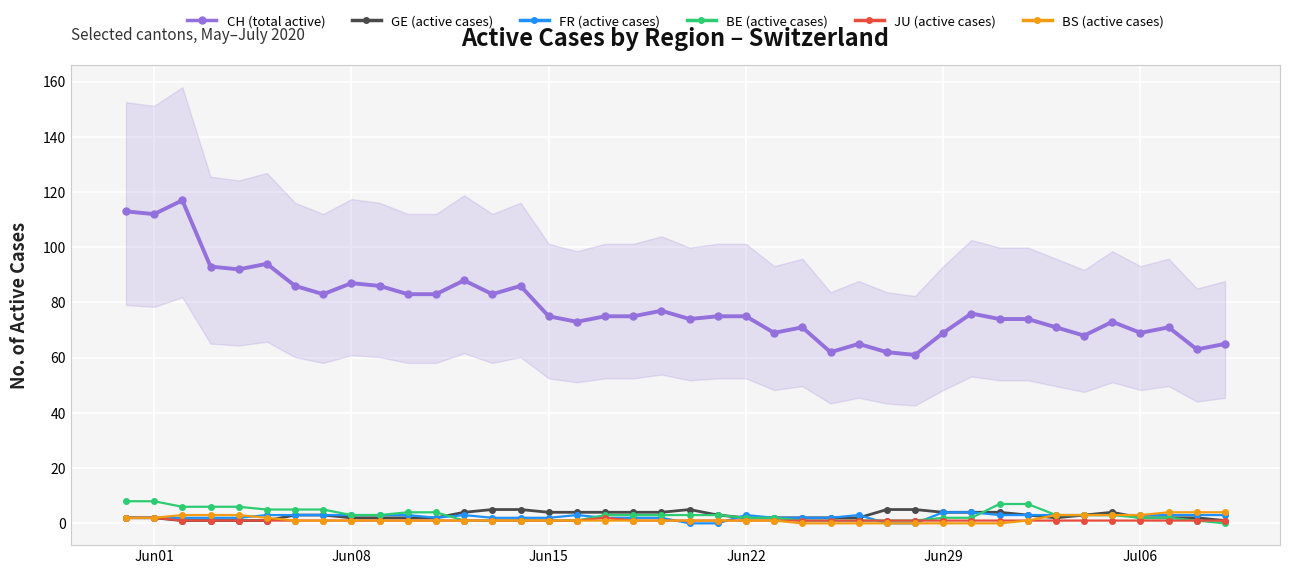

What is the maximum value for GE (active cases)?

5